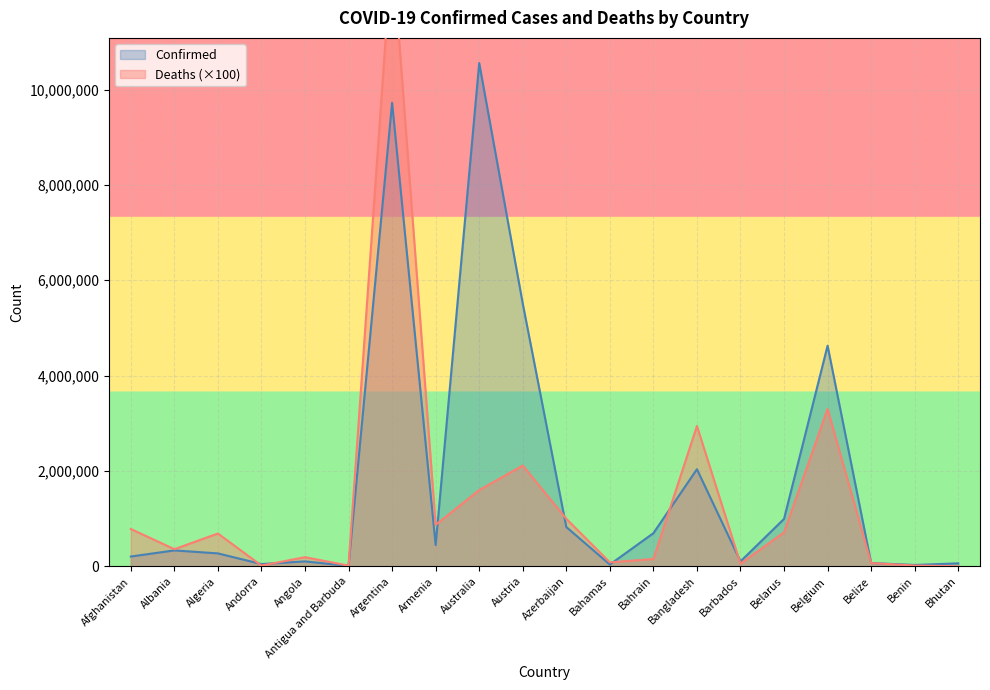

Where do Confirmed and Deaths first cross each other?

Algeria and Andorra